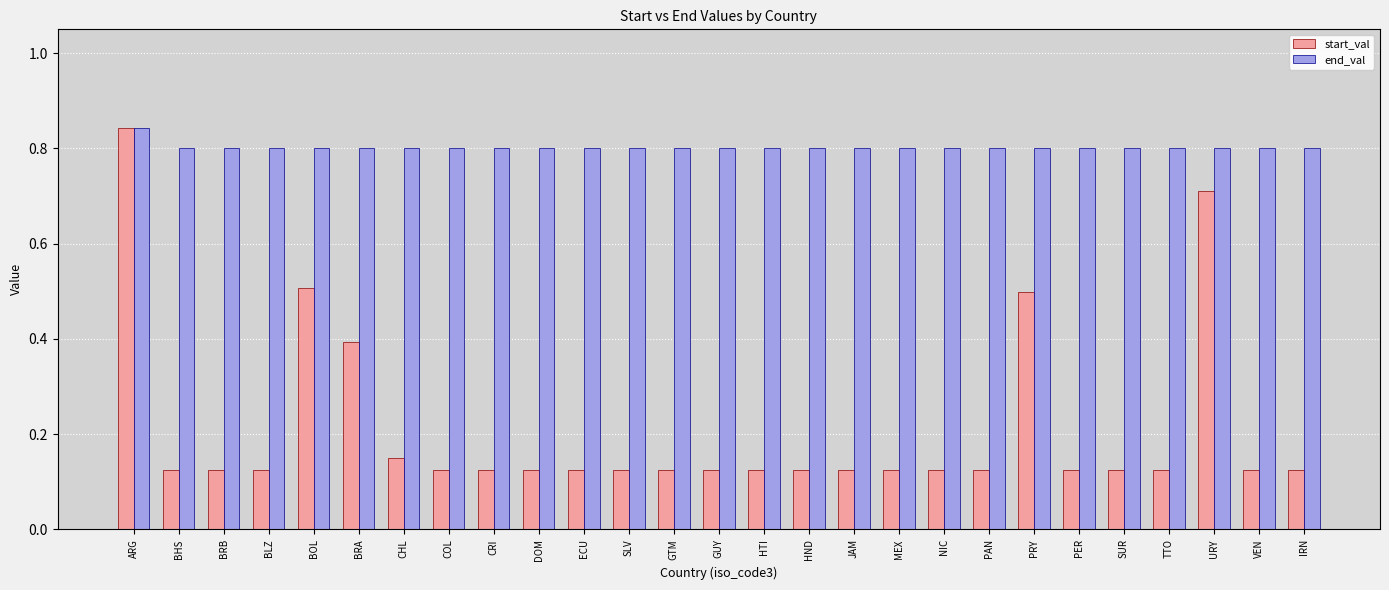

What is the total value across all series at COL?

0.9